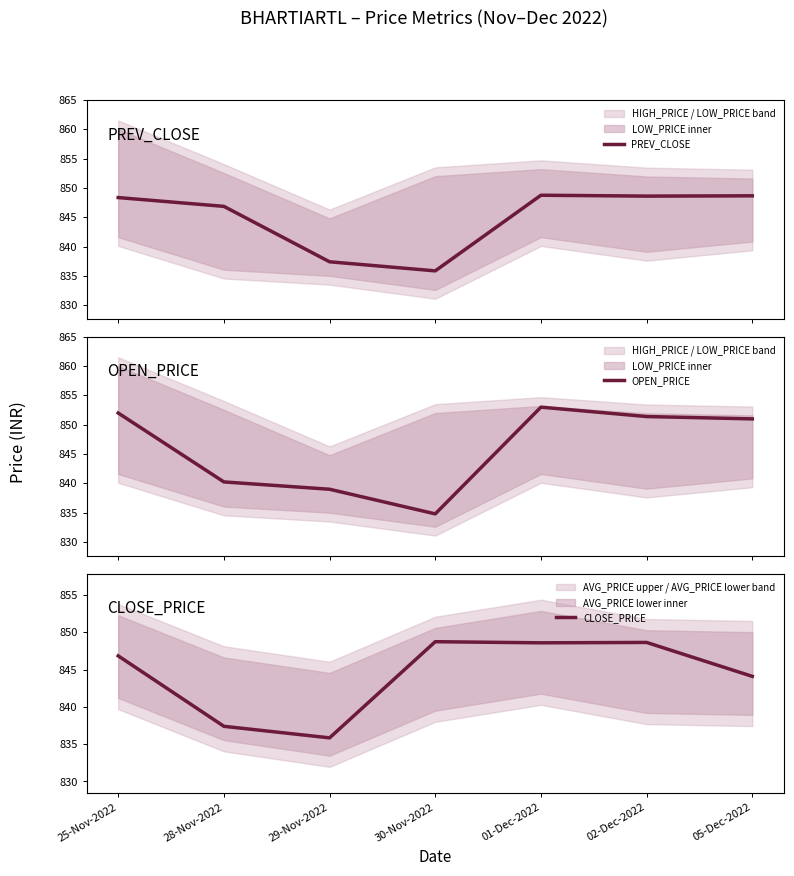

Which has a higher value, 30-Nov-2022 or 29-Nov-2022?

29-Nov-2022